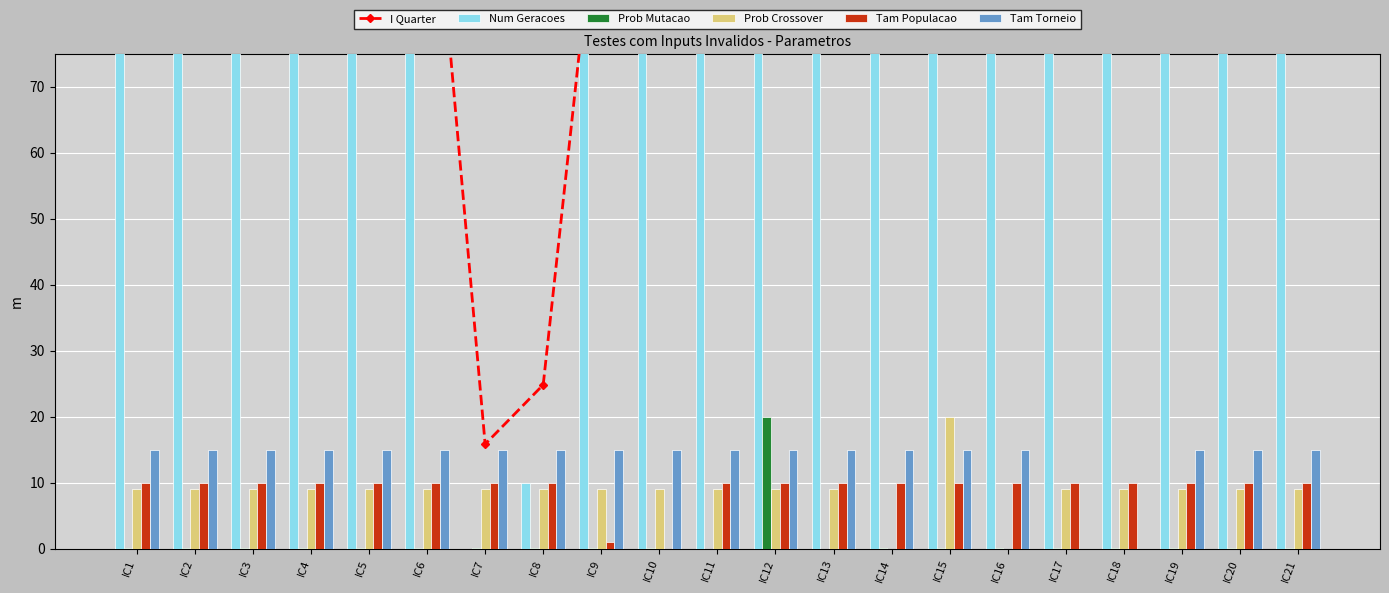

The value of Tam Populacao at IC15 is 16.6. True or false?

False